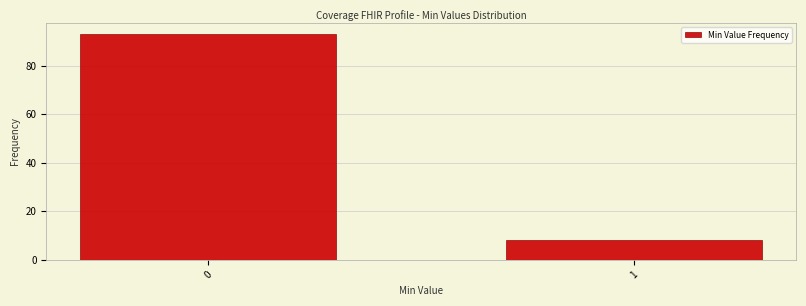

Reading left to right, extract all data points from this chart.

0=93	1=8